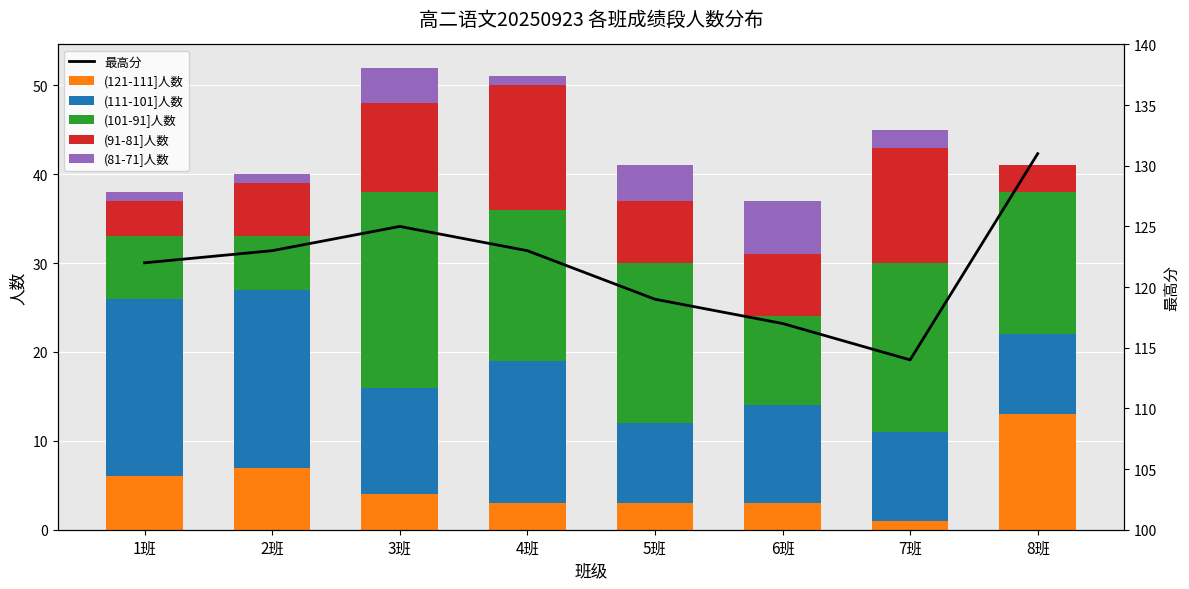

What is the total value across all series at 3班?

177